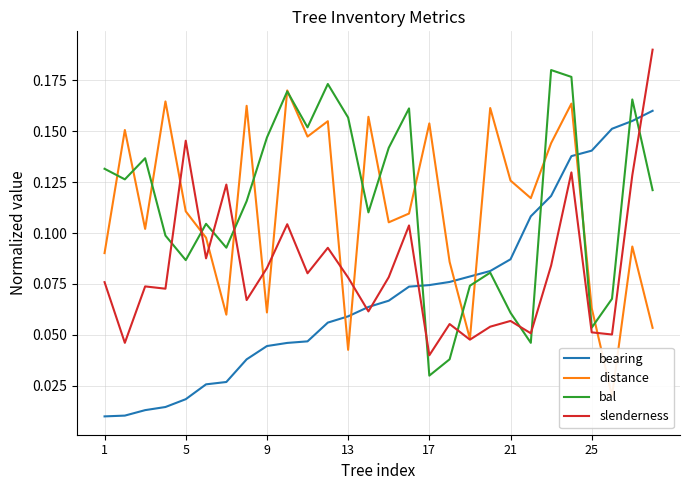

True or false: bal has a value of 0.1 at 23.

False